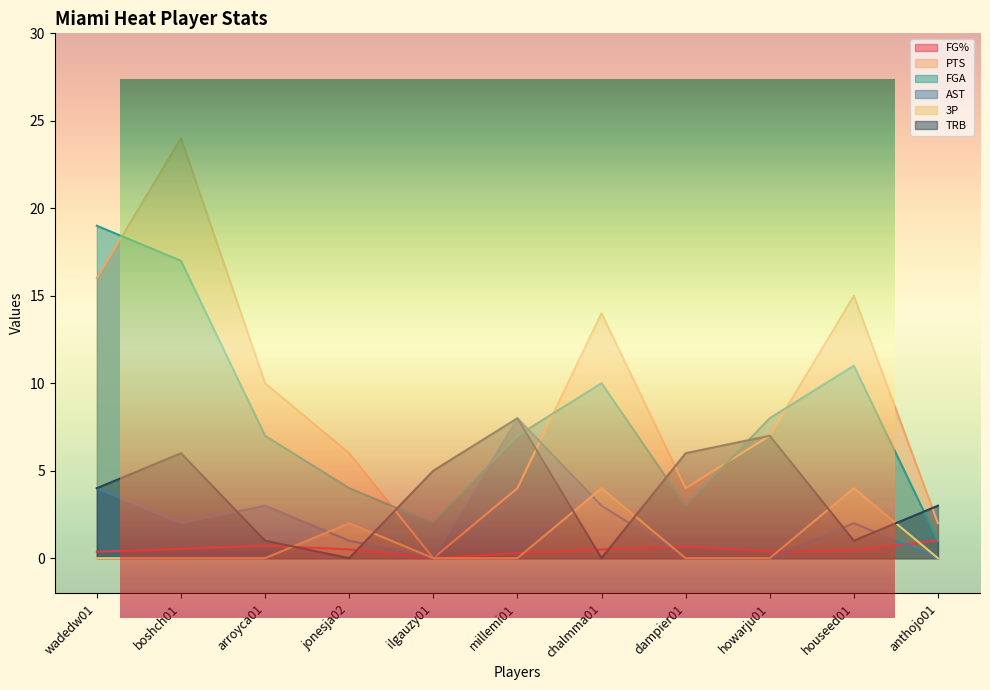

How many distinct data groups are displayed?

6